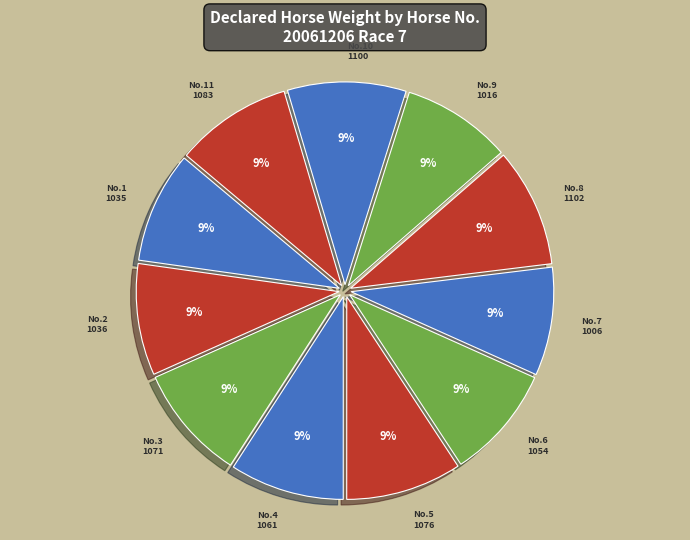

How many slices are in this pie chart?

11